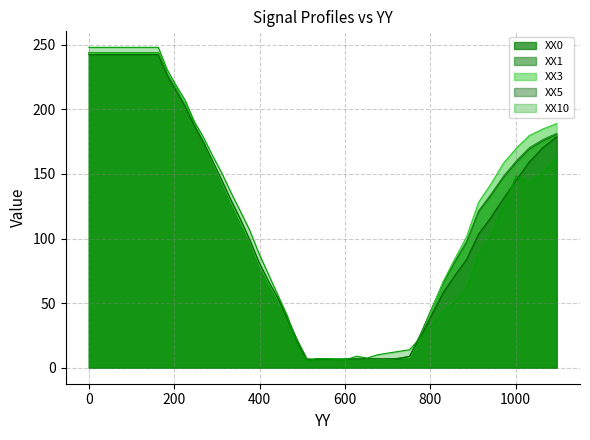

Reading left to right, list all the values displayed in this chart.

XX0: 0=243.8	162.59225=243.8	183.59225=227.1	204.66255=215.5	225.80806=203.3	247.03409=187.7	268.34628=174.4	289.75073=158.7	311.25385=143.5	332.86264=127.8	354.58453=112.9	376.4274=97.6	398.39984=80.0	420.51089=66.2	442.77032=53.6	465.18857=38.2	487.77679=21.4	510.54691=6.7	533.51172=6.4	556.68494=6.6	580.08124=6.6	603.71619=6.6	627.60663=6.8	651.77051=6.8	676.22711=6.7	700.99689=6.7	726.10193=7.2	751.5658=8.7	777.4137=25.9	803.67261=45.7	830.37146=65.7	857.54114=81.6	885.21478=96.8	913.42773=120.5	942.21796=133.1	971.62604=147.0	1001.6954=158.8	1032.4724=169.1	1064.007=175.5	1096.3522=180.4
XX1: 0=243.7	162.59225=243.7	183.59225=227.0	204.66255=215.5	225.80806=203.3	247.03409=187.7	268.34628=174.3	289.75073=158.7	311.25385=143.4	332.86264=127.6	354.58453=112.8	376.4274=97.4	398.39984=79.8	420.51089=66.1	442.77032=53.6	465.18857=38.3	487.77679=21.5	510.54691=6.7	533.51172=6.4	556.68494=6.6	580.08124=6.6	603.71619=6.6	627.60663=6.7	651.77051=6.8	676.22711=6.6	700.99689=6.6	726.10193=7.2	751.5658=8.7	777.4137=25.9	803.67261=45.9	830.37146=66.1	857.54114=82.2	885.21478=97.6	913.42773=121.5	942.21796=134.2	971.62604=148.1	1001.6954=160.0	1032.4724=170.3	1064.007=176.6	1096.3522=181.4
XX3: 0=243.4	162.59225=243.4	183.59225=226.9	204.66255=215.5	225.80806=203.6	247.03409=188.0	268.34628=174.8	289.75073=159.3	311.25385=144.2	332.86264=128.4	354.58453=113.5	376.4274=98.2	398.39984=80.4	420.51089=66.0	442.77032=52.8	465.18857=37.4	487.77679=20.9	510.54691=6.3	533.51172=6.4	556.68494=6.6	580.08124=6.6	603.71619=6.6	627.60663=7.0	651.77051=6.9	676.22711=6.6	700.99689=6.4	726.10193=7.4	751.5658=7.8	777.4137=23.4	803.67261=44.7	830.37146=66.7	857.54114=84.3	885.21478=101.3	913.42773=128.1	942.21796=142.2	971.62604=158.2	1001.6954=169.8	1032.4724=179.7	1064.007=184.8	1096.3522=189.0
XX5: 0=242.4	162.59225=242.4	183.59225=226.4	204.66255=214.5	225.80806=202.2	247.03409=187.5	268.34628=174.7	289.75073=160.1	311.25385=145.3	332.86264=129.9	354.58453=115.3	376.4274=99.5	398.39984=81.8	420.51089=67.3	442.77032=53.7	465.18857=37.3	487.77679=20.4	510.54691=6.0	533.51172=6.6	556.68494=6.6	580.08124=6.6	603.71619=6.5	627.60663=6.8	651.77051=7.0	676.22711=6.9	700.99689=6.7	726.10193=7.0	751.5658=8.7	777.4137=23.9	803.67261=41.0	830.37146=58.0	857.54114=71.3	885.21478=83.8	913.42773=103.5	942.21796=116.2	971.62604=130.9	1001.6954=145.1	1032.4724=159.4	1064.007=170.3	1096.3522=178.8
XX10: 0=248.0	162.59225=248.0	183.59225=230.6	204.66255=218.4	225.80806=206.9	247.03409=190.5	268.34628=178.4	289.75073=164.2	311.25385=150.8	332.86264=135.7	354.58453=121.4	376.4274=106.7	398.39984=88.7	420.51089=72.5	442.77032=56.3	465.18857=40.1	487.77679=17.4	510.54691=5.3	533.51172=7.0	556.68494=7.0	580.08124=6.3	603.71619=6.4	627.60663=8.9	651.77051=7.5	676.22711=10.0	700.99689=11.3	726.10193=12.6	751.5658=13.9	777.4137=23.4	803.67261=32.9	830.37146=43.3	857.54114=50.7	885.21478=60.9	913.42773=87.6	942.21796=101.8	971.62604=124.1	1001.6954=148.4	1032.4724=143.2	1064.007=150.6	1096.3522=162.6